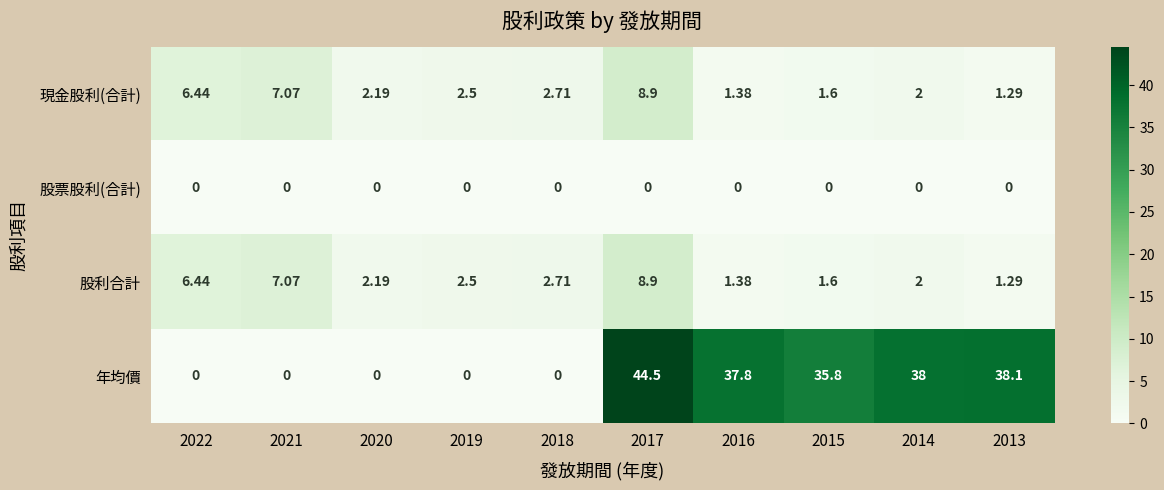

Which series has the largest range (max minus min)?

年均價